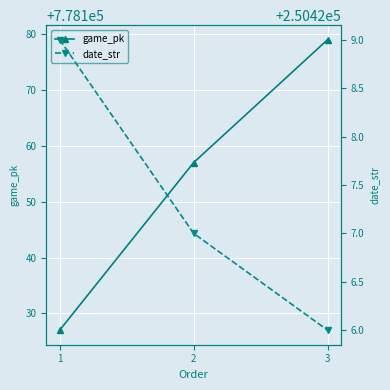

How many data points in game_pk are less than 778157?

1